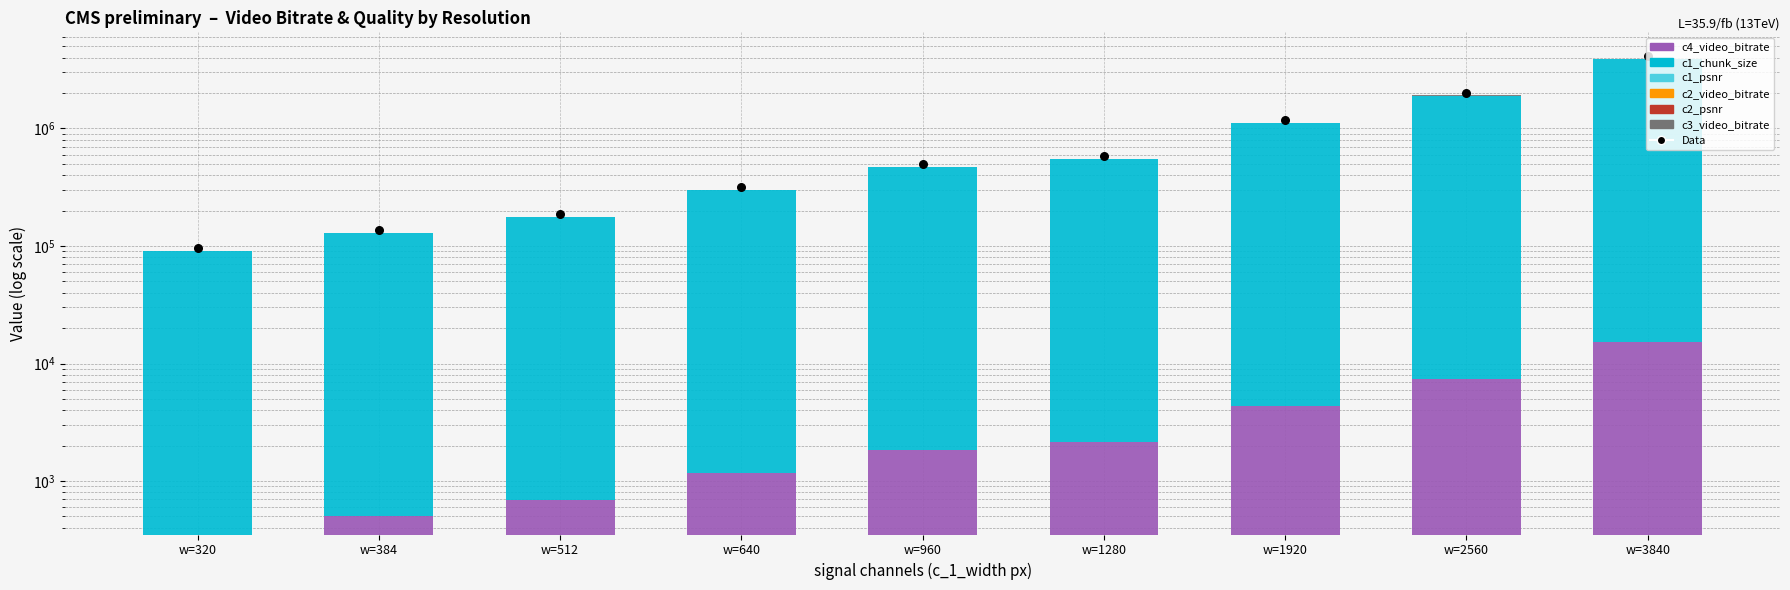

Is the value of c1_psnr at w=1280 greater than the value of c1_chunk_size at w=1280?

No